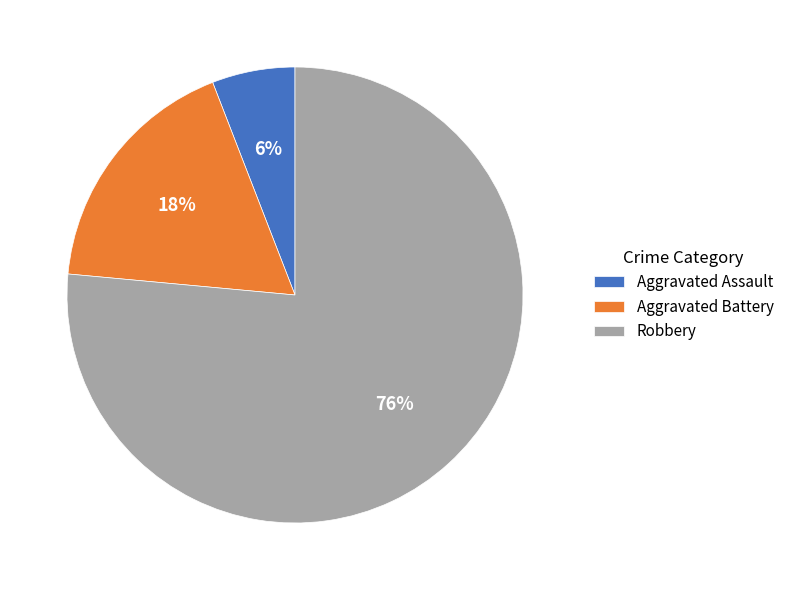

Combined, do Aggravated Assault and Robbery account for over 50%?

Yes